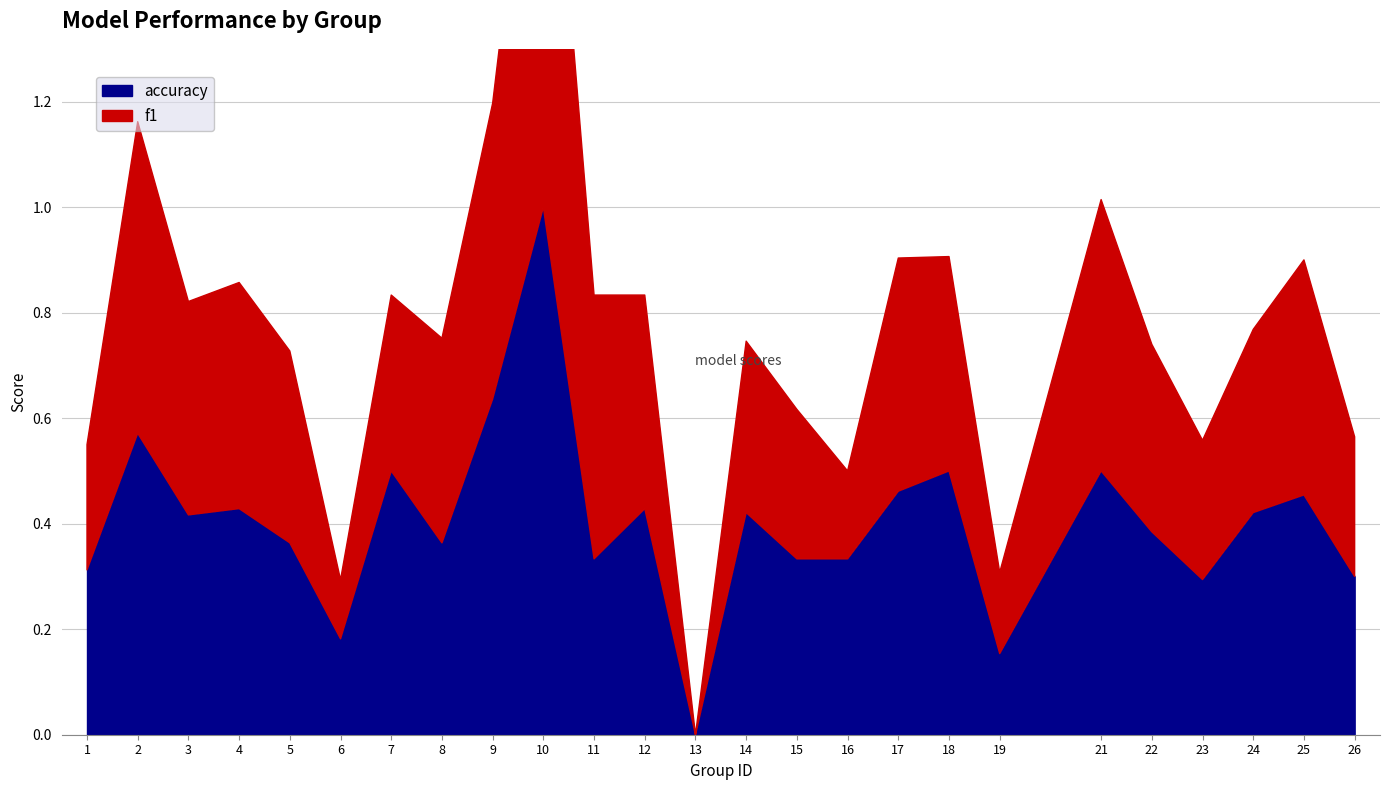

How many intersections are there between accuracy and f1?

6